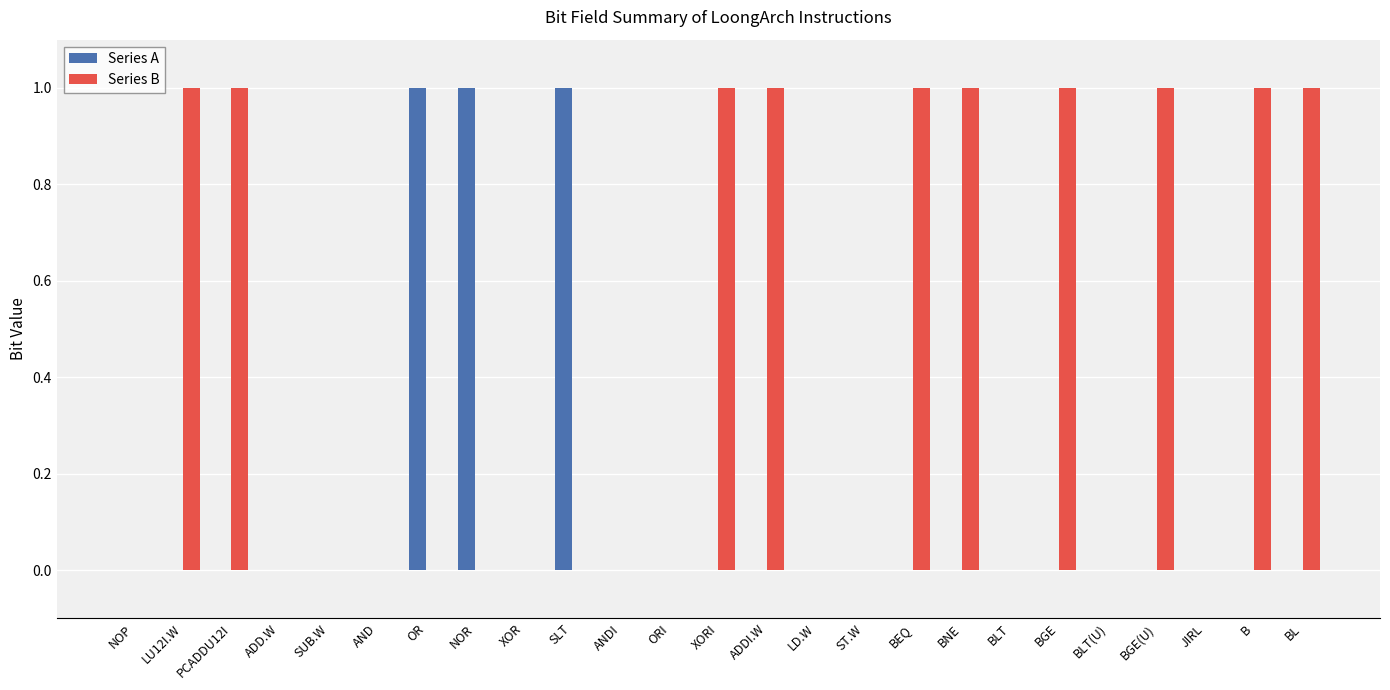

Reading left to right, transcribe all the data shown in this chart.

Series A: 0	0	0	0	0	0	1	1	0	1	0	0	0	0	0	0	0	0	0	0	0	0	0	0	0
Series B: 0	1	1	0	0	0	0	0	0	0	0	0	1	1	0	0	1	1	0	1	0	1	0	1	1